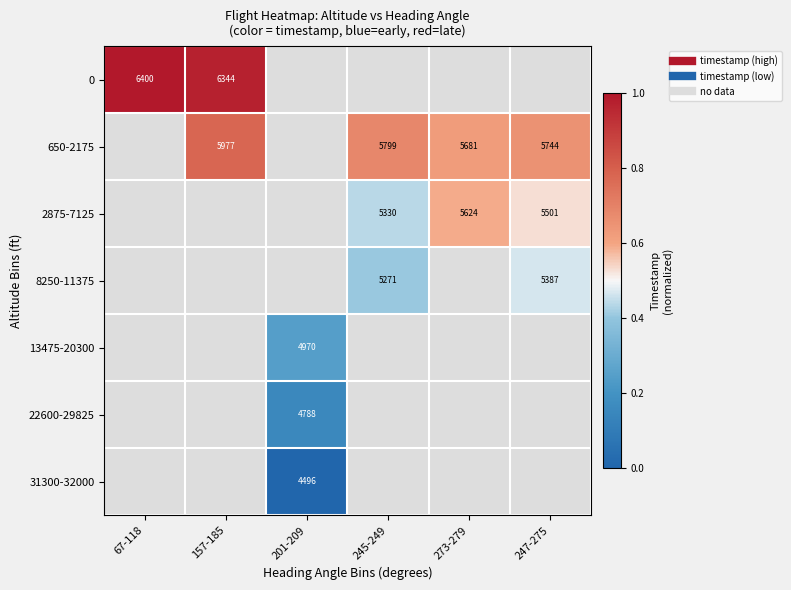

How many values in 13475-20300 are above zero?

1